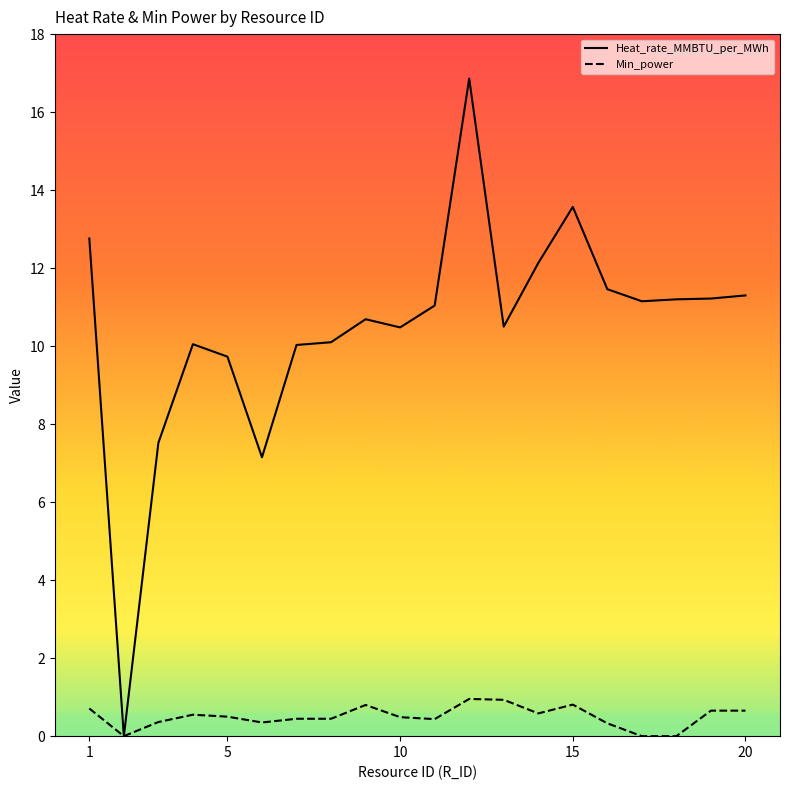

What are all the series names shown in the legend?

Heat_rate_MMBTU_per_MWh, Min_power